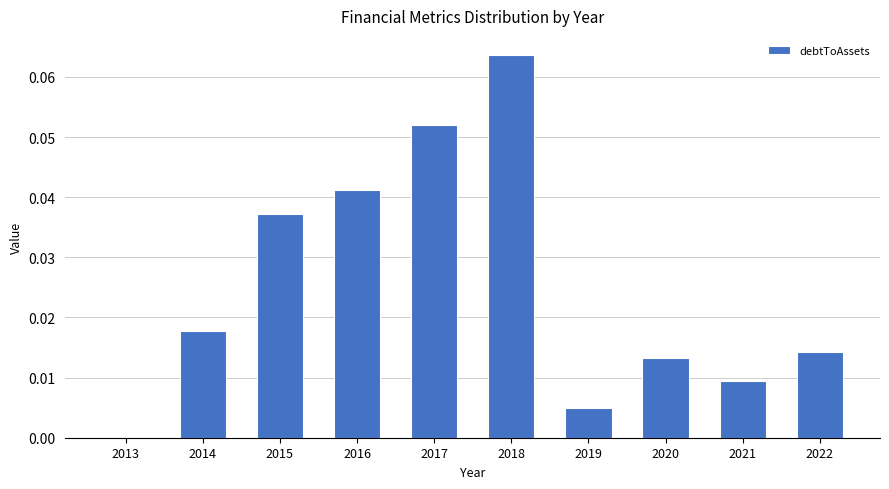

The value at 2019 is 0.0. True or false?

True